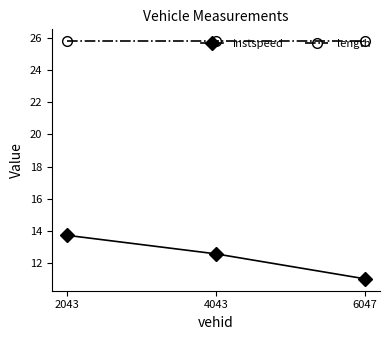

The value of instspeed at 4043 is 12.6. True or false?

True